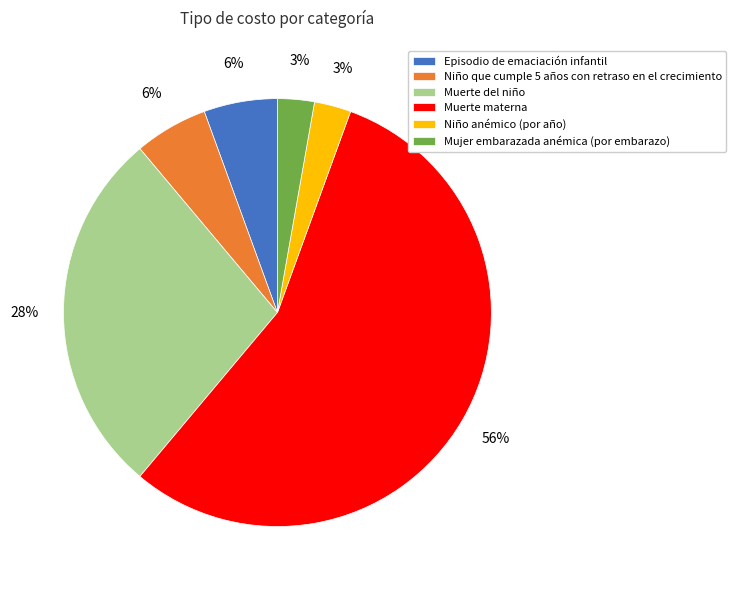

What is the ratio of the value at Niño que cumple 5 años con retraso en el crecimiento to the value at Niño anémico (por año)?

2.0